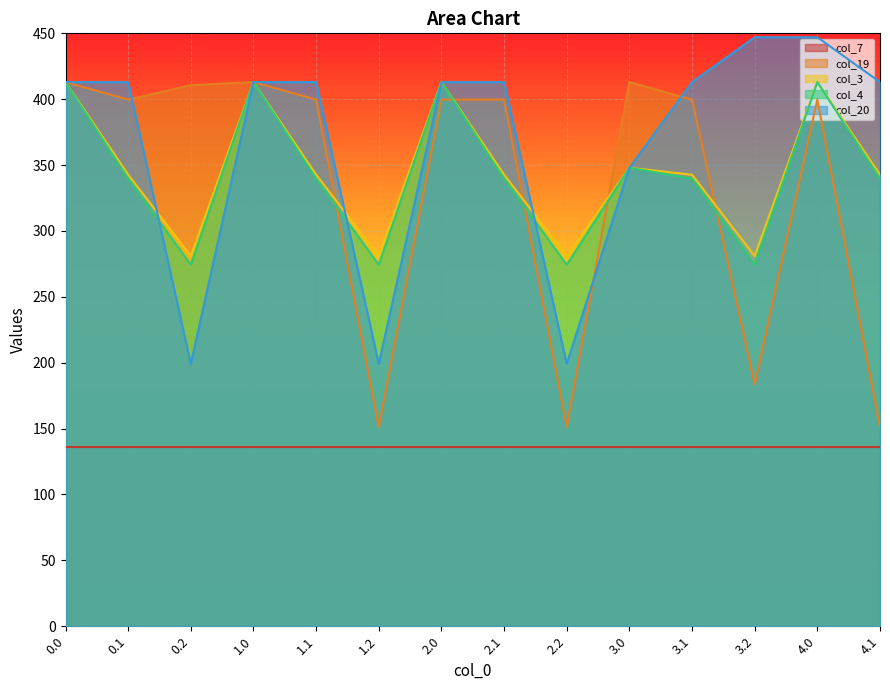

Does the chart display data point markers on the line(s)?

No